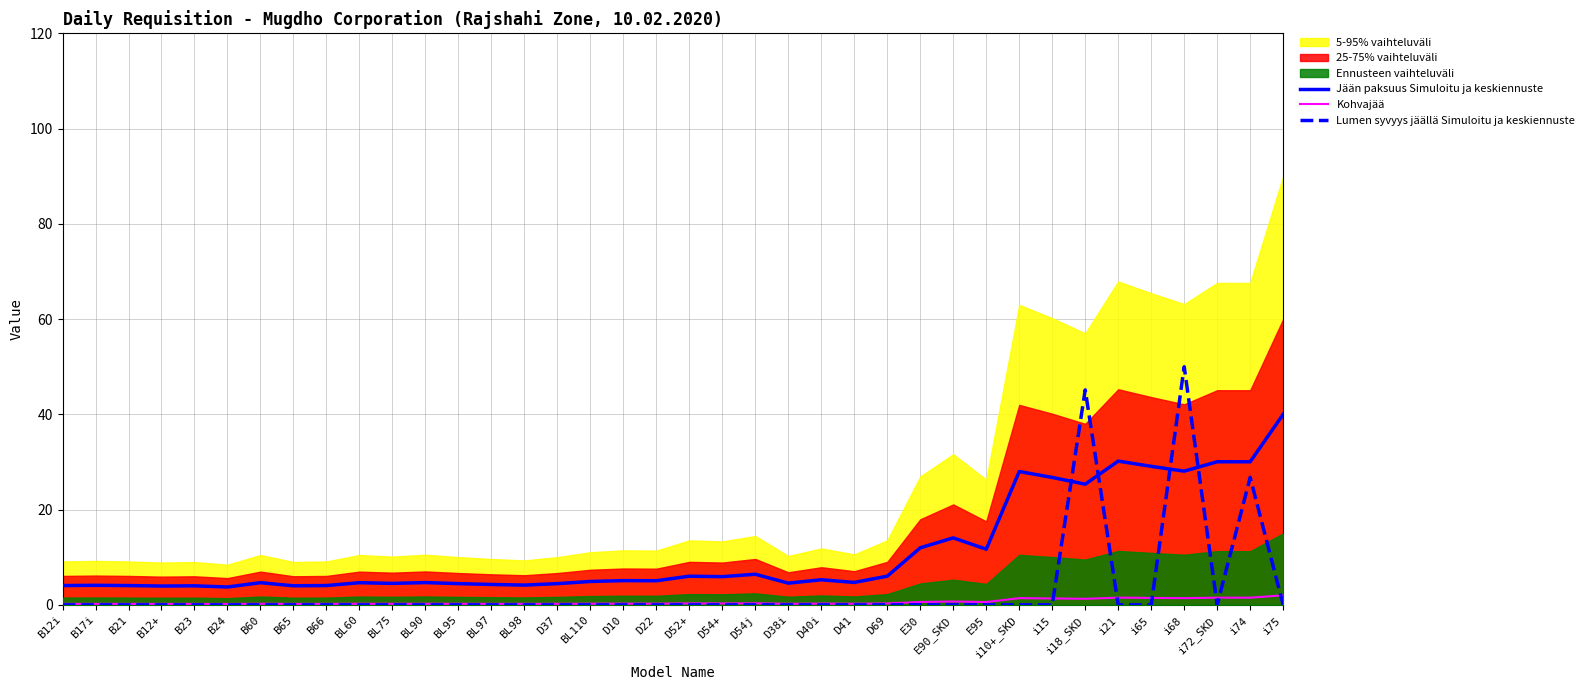

Where is the first local maximum for Jään paksuus Simuloitu ja keskiennuste?

B17i